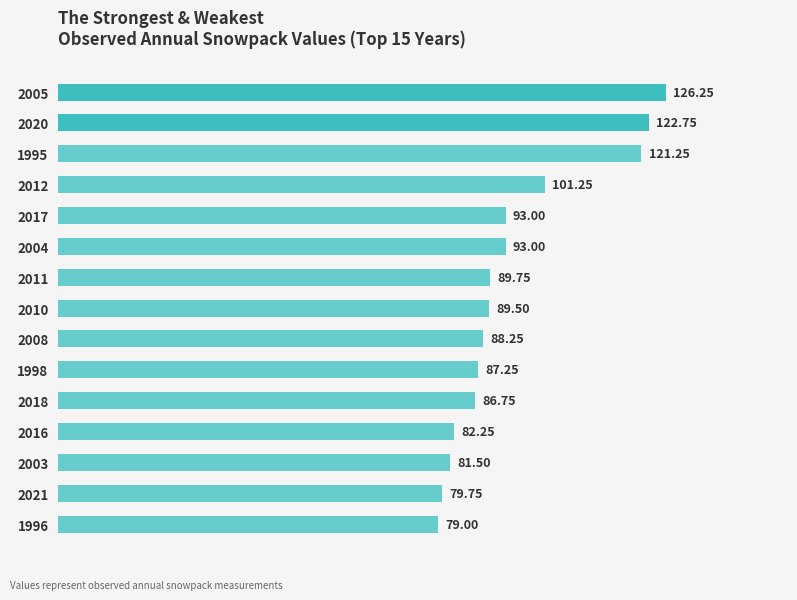

Does the chart contain stacked bars?

No